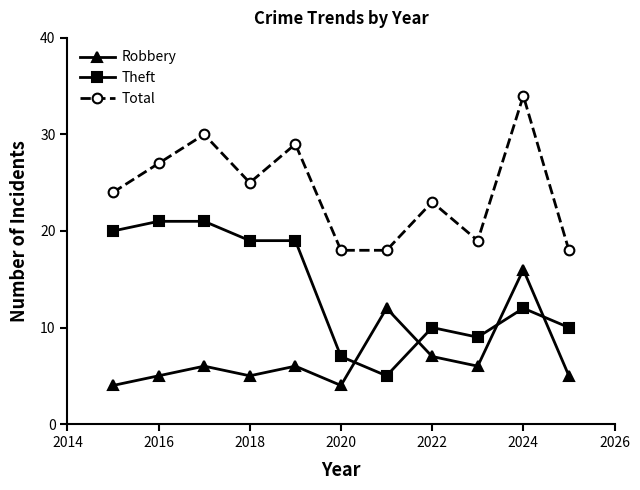

What is the difference between the maximum and second lowest values in the Total series?

16